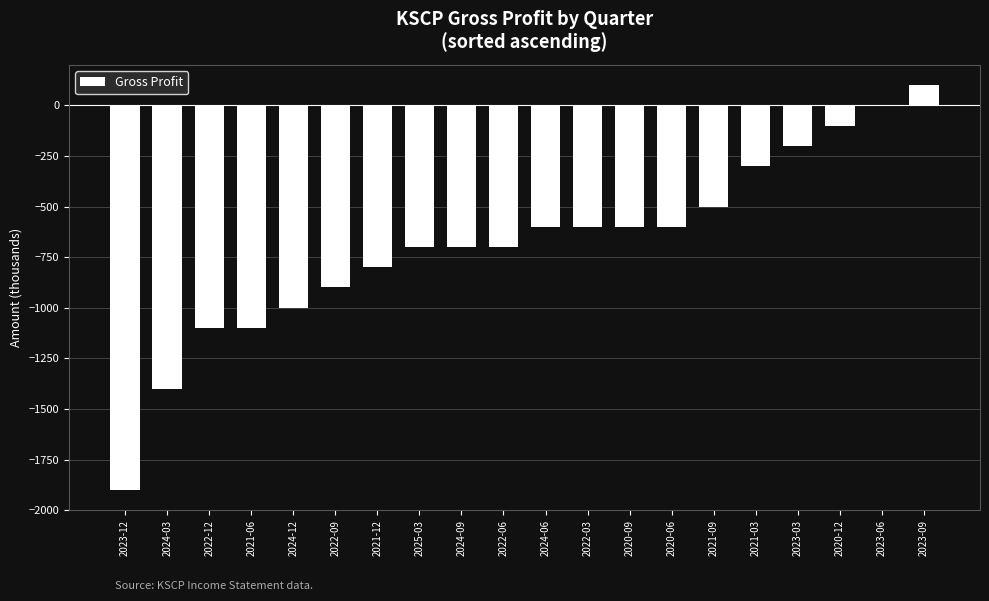

At which category does the chart reach its peak across all series?

2023-09